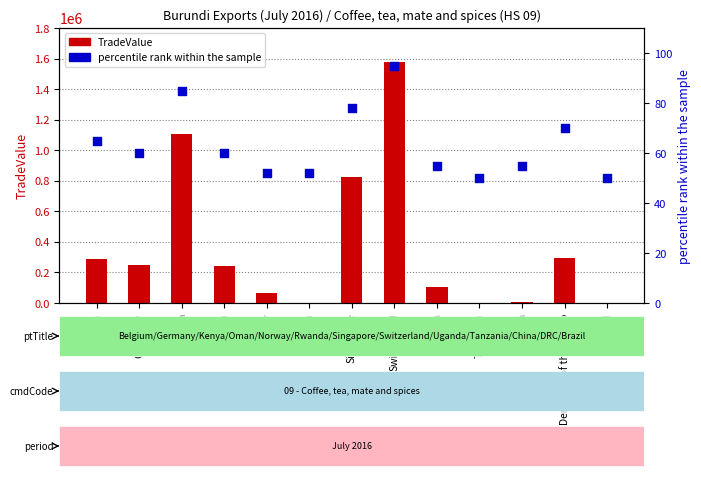

Which series reaches the minimum Y coordinate?

percentile rank within the sample